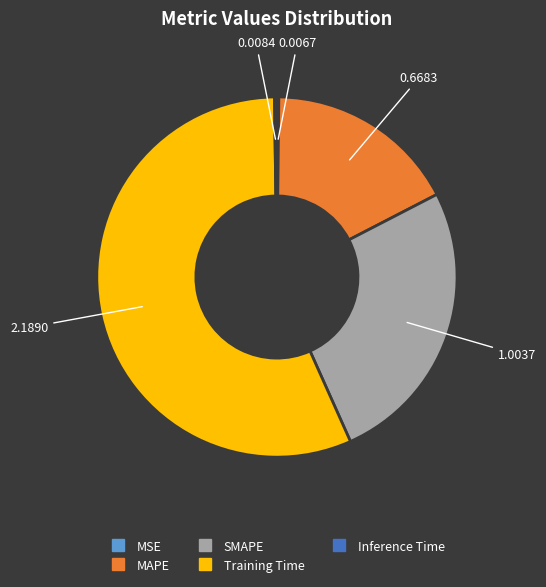

Is Training Time the majority of the pie?

Yes